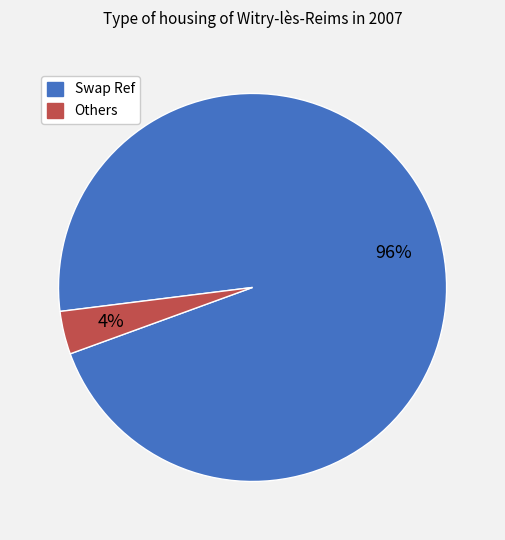

Rank the categories by value from lowest to highest.

Others, Swap Ref